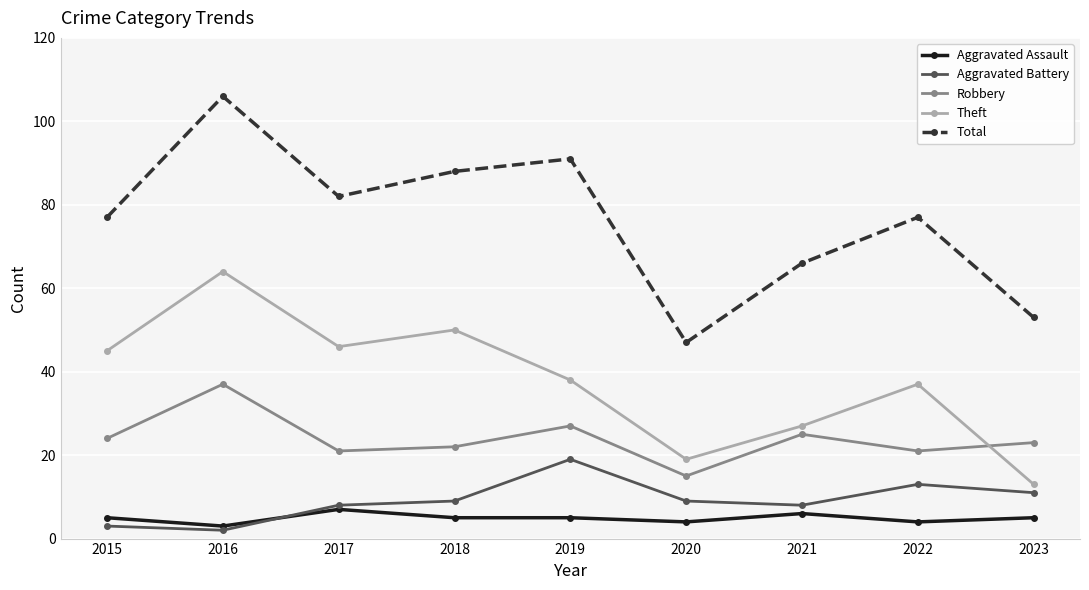

Where is the first local maximum for Aggravated Battery?

2019